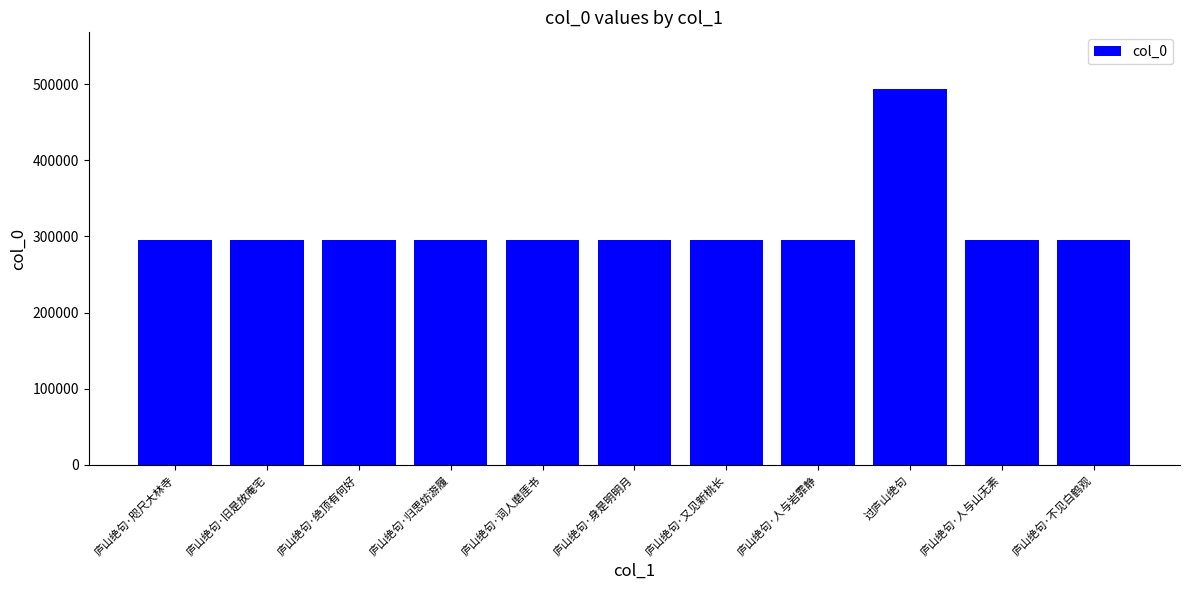

What is the value of the 1st bar from the left?

295914